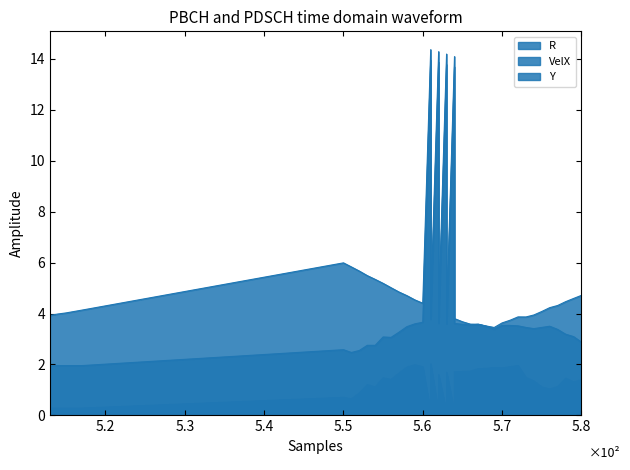

Which series has the widest spread of values?

Y